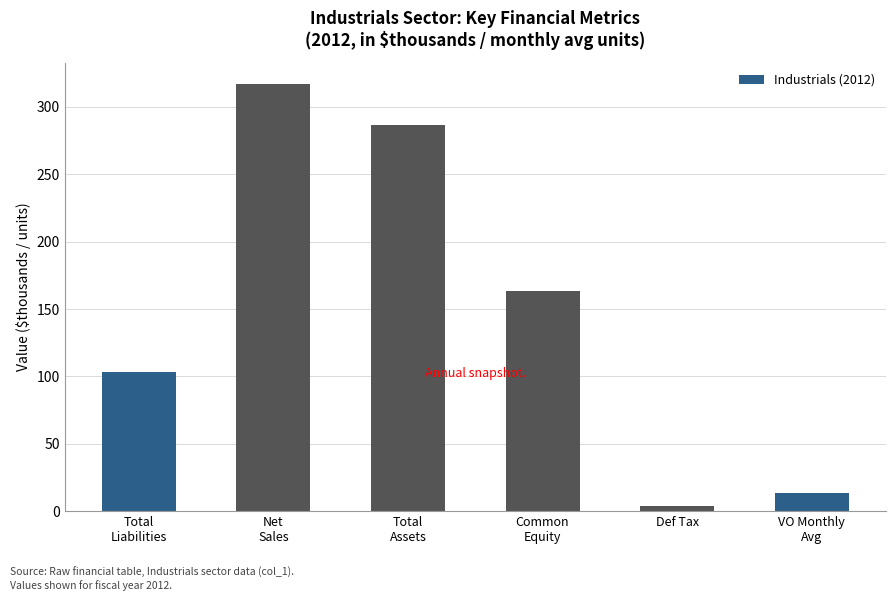

What is the ratio of the value at Net
Sales to the value at Total
Liabilities?

3.1